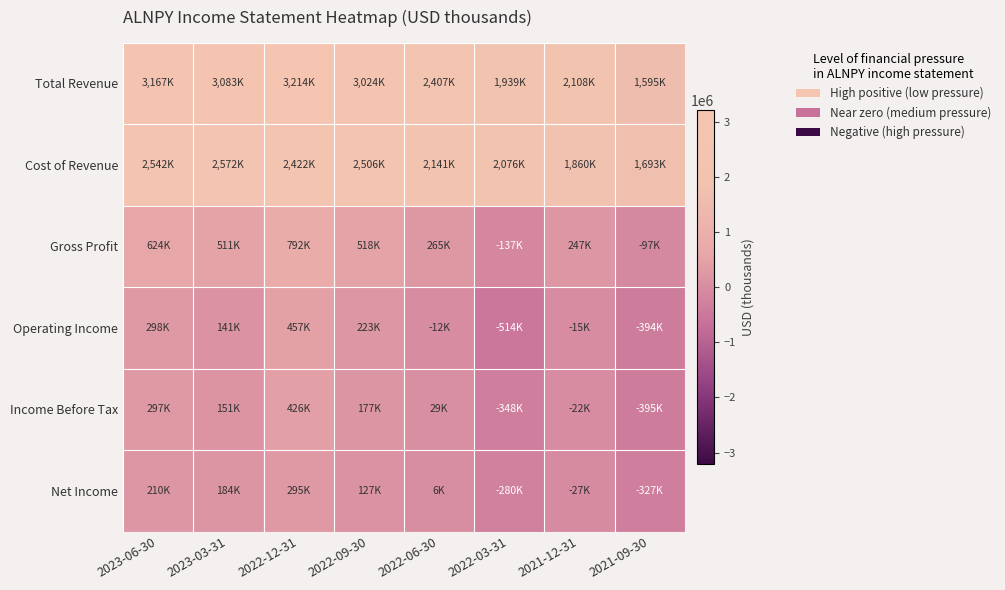

Which series changed the most between 2022-12-31 and 2022-09-30?

Gross Profit